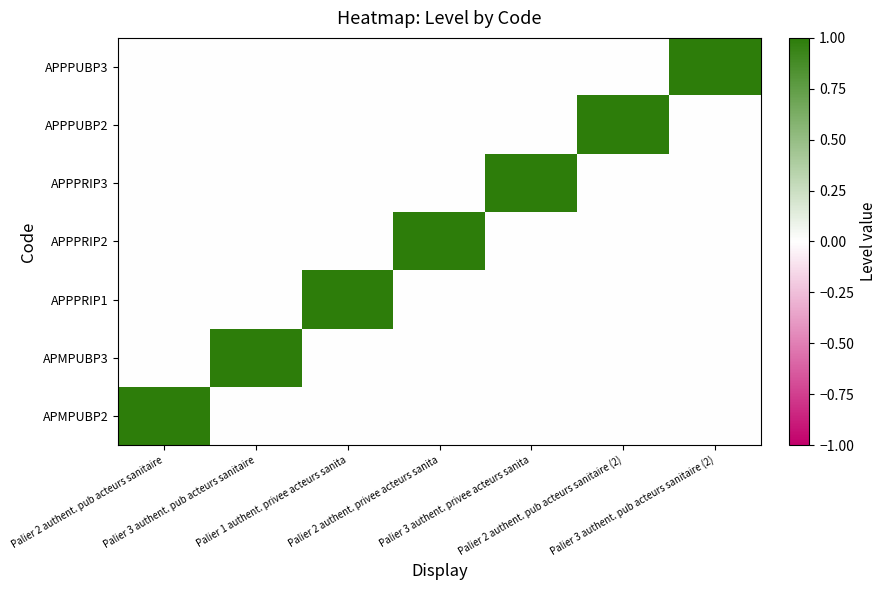

Reading right to left, extract all data points from this chart.

APMPUBP2: Palier 3 authent. pub acteurs sanitaire (2)=0	Palier 2 authent. pub acteurs sanitaire (2)=0	Palier 3 authent. privee acteurs sanita=0	Palier 2 authent. privee acteurs sanita=0	Palier 1 authent. privee acteurs sanita=0	Palier 3 authent. pub acteurs sanitaire=0	Palier 2 authent. pub acteurs sanitaire=1
APMPUBP3: Palier 3 authent. pub acteurs sanitaire (2)=0	Palier 2 authent. pub acteurs sanitaire (2)=0	Palier 3 authent. privee acteurs sanita=0	Palier 2 authent. privee acteurs sanita=0	Palier 1 authent. privee acteurs sanita=0	Palier 3 authent. pub acteurs sanitaire=1	Palier 2 authent. pub acteurs sanitaire=0
APPPRIP1: Palier 3 authent. pub acteurs sanitaire (2)=0	Palier 2 authent. pub acteurs sanitaire (2)=0	Palier 3 authent. privee acteurs sanita=0	Palier 2 authent. privee acteurs sanita=0	Palier 1 authent. privee acteurs sanita=1	Palier 3 authent. pub acteurs sanitaire=0	Palier 2 authent. pub acteurs sanitaire=0
APPPRIP2: Palier 3 authent. pub acteurs sanitaire (2)=0	Palier 2 authent. pub acteurs sanitaire (2)=0	Palier 3 authent. privee acteurs sanita=0	Palier 2 authent. privee acteurs sanita=1	Palier 1 authent. privee acteurs sanita=0	Palier 3 authent. pub acteurs sanitaire=0	Palier 2 authent. pub acteurs sanitaire=0
APPPRIP3: Palier 3 authent. pub acteurs sanitaire (2)=0	Palier 2 authent. pub acteurs sanitaire (2)=0	Palier 3 authent. privee acteurs sanita=1	Palier 2 authent. privee acteurs sanita=0	Palier 1 authent. privee acteurs sanita=0	Palier 3 authent. pub acteurs sanitaire=0	Palier 2 authent. pub acteurs sanitaire=0
APPPUBP2: Palier 3 authent. pub acteurs sanitaire (2)=0	Palier 2 authent. pub acteurs sanitaire (2)=1	Palier 3 authent. privee acteurs sanita=0	Palier 2 authent. privee acteurs sanita=0	Palier 1 authent. privee acteurs sanita=0	Palier 3 authent. pub acteurs sanitaire=0	Palier 2 authent. pub acteurs sanitaire=0
APPPUBP3: Palier 3 authent. pub acteurs sanitaire (2)=1	Palier 2 authent. pub acteurs sanitaire (2)=0	Palier 3 authent. privee acteurs sanita=0	Palier 2 authent. privee acteurs sanita=0	Palier 1 authent. privee acteurs sanita=0	Palier 3 authent. pub acteurs sanitaire=0	Palier 2 authent. pub acteurs sanitaire=0